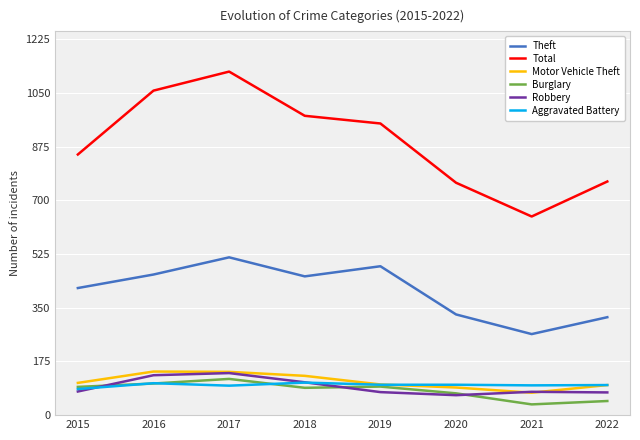

True or false: Burglary has a value of 92 at 2015.

True